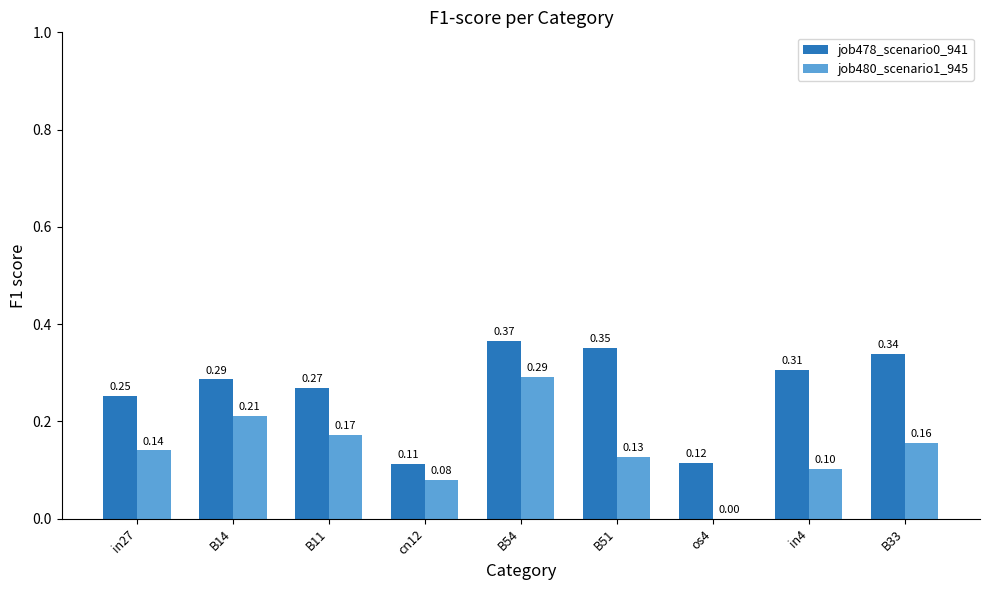

What is the sum of all job478_scenario0_941 values?

2.4